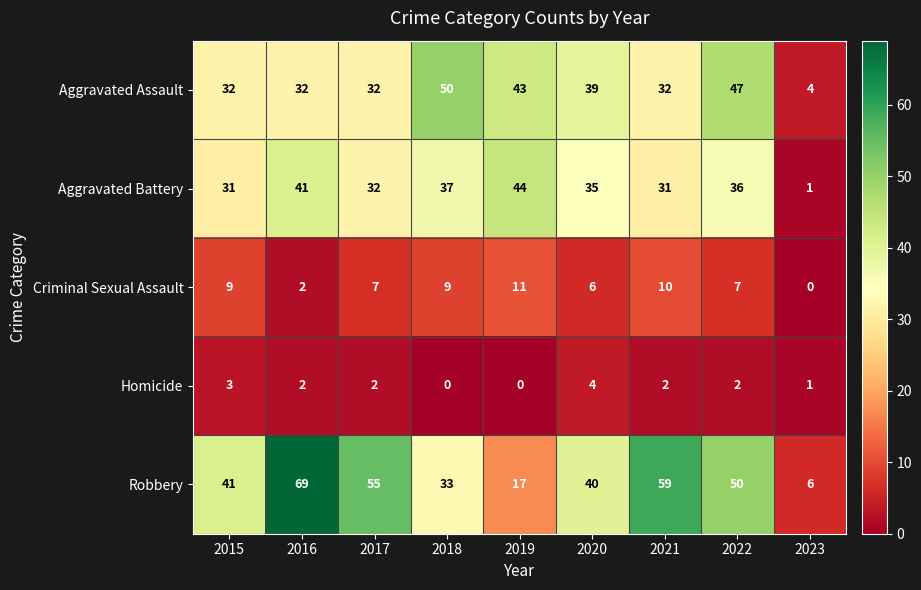

Which series has the largest total across all categories?

Robbery